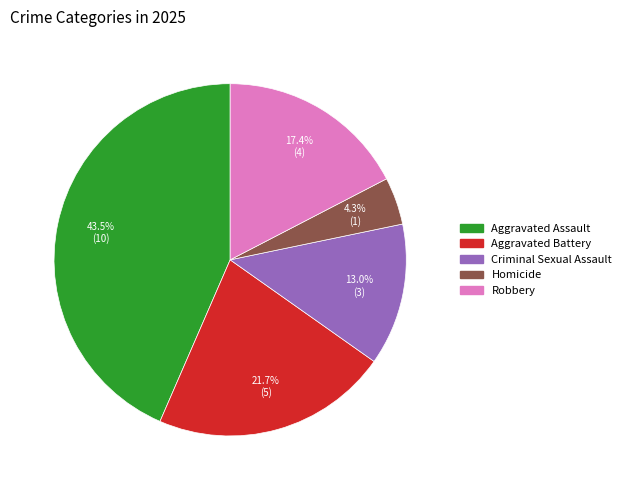

Which slice is the smallest?

Homicide